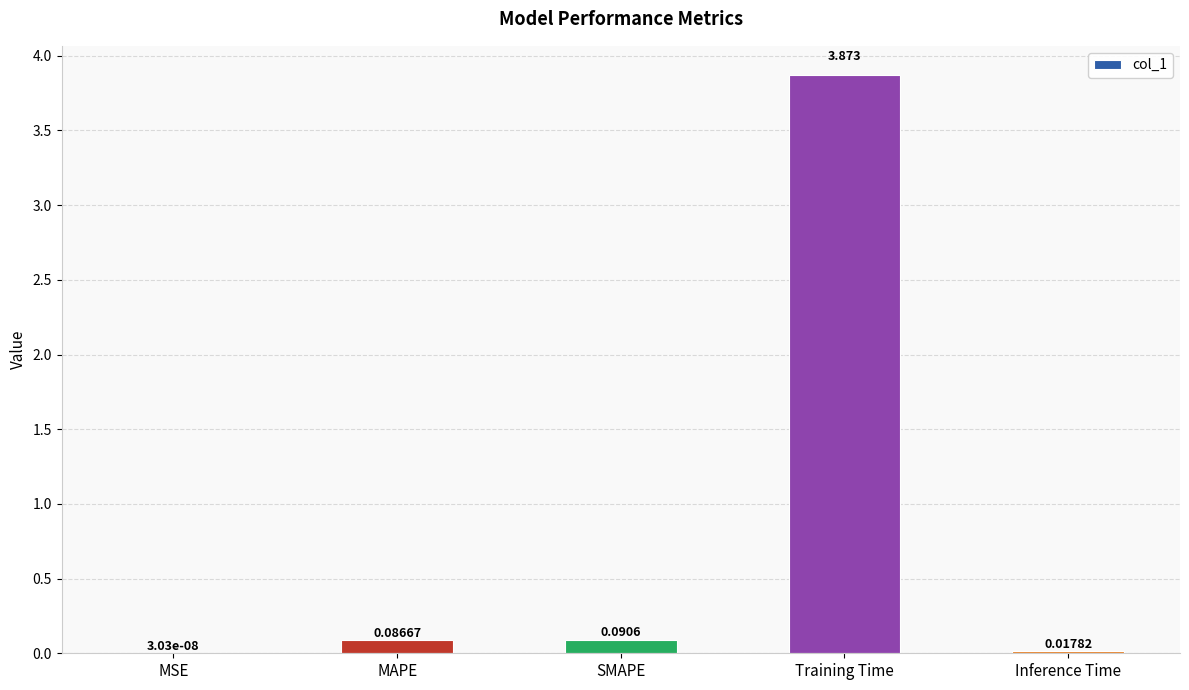

At which label is the value closest to 1?

SMAPE